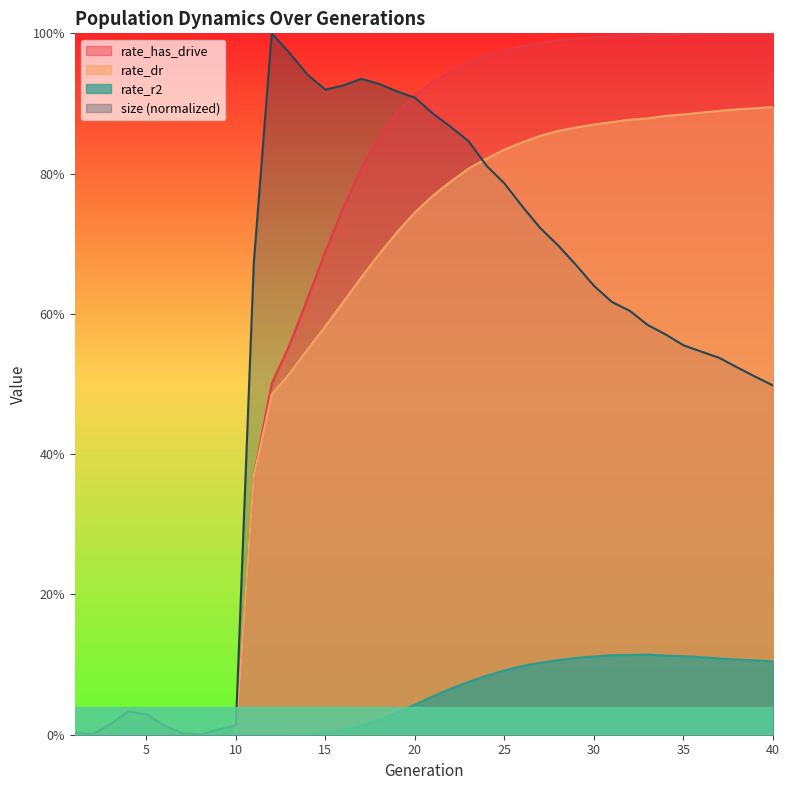

How many values in the size series exceed 0?

39